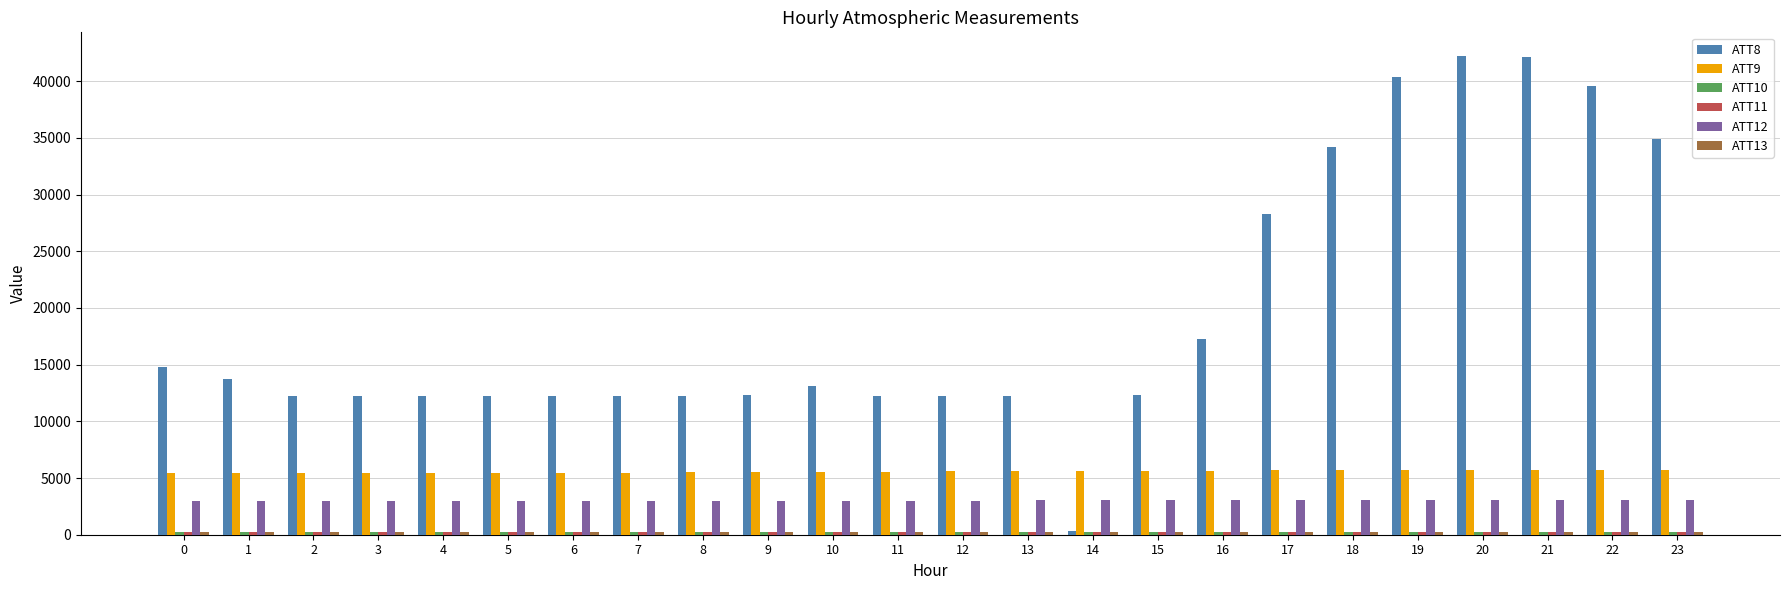

Which series has the largest total across all categories?

ATT8